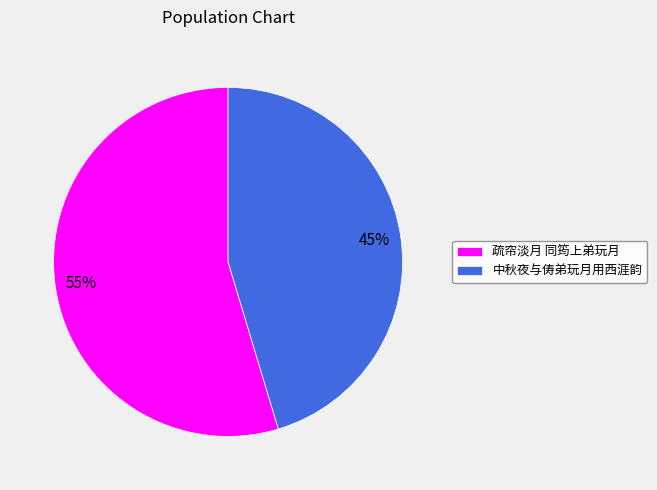

Is the sum of 中秋夜与俦弟玩月用西涯韵 and 疏帘淡月 同筠上弟玩月 greater than half?

Yes